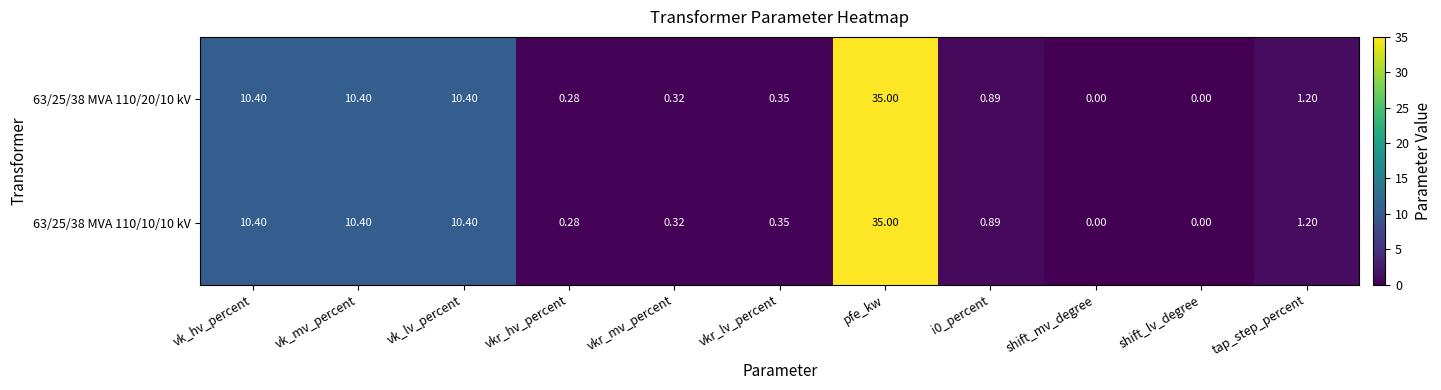

Is the value of 63/25/38 MVA 110/20/10 kV at vkr_mv_percent greater than the value of 63/25/38 MVA 110/10/10 kV at vk_mv_percent?

No